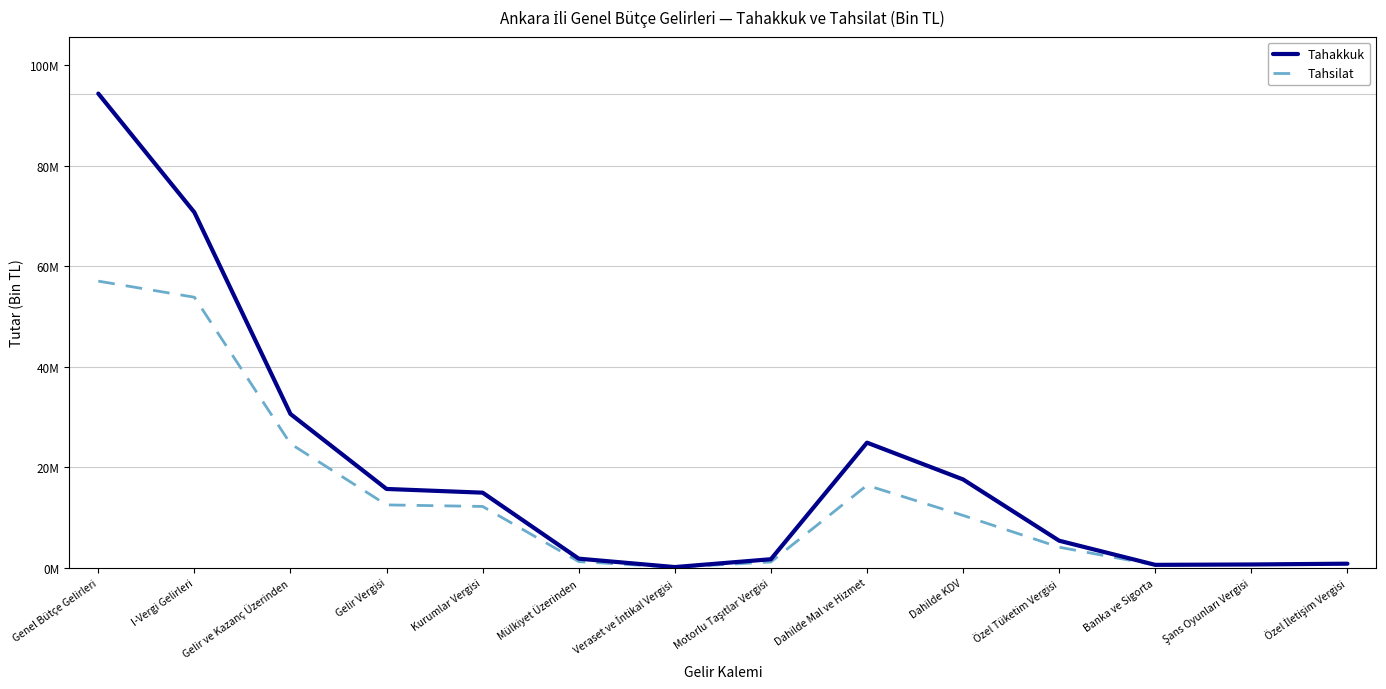

What are all the series names shown in the legend?

Tahakkuk, Tahsilat